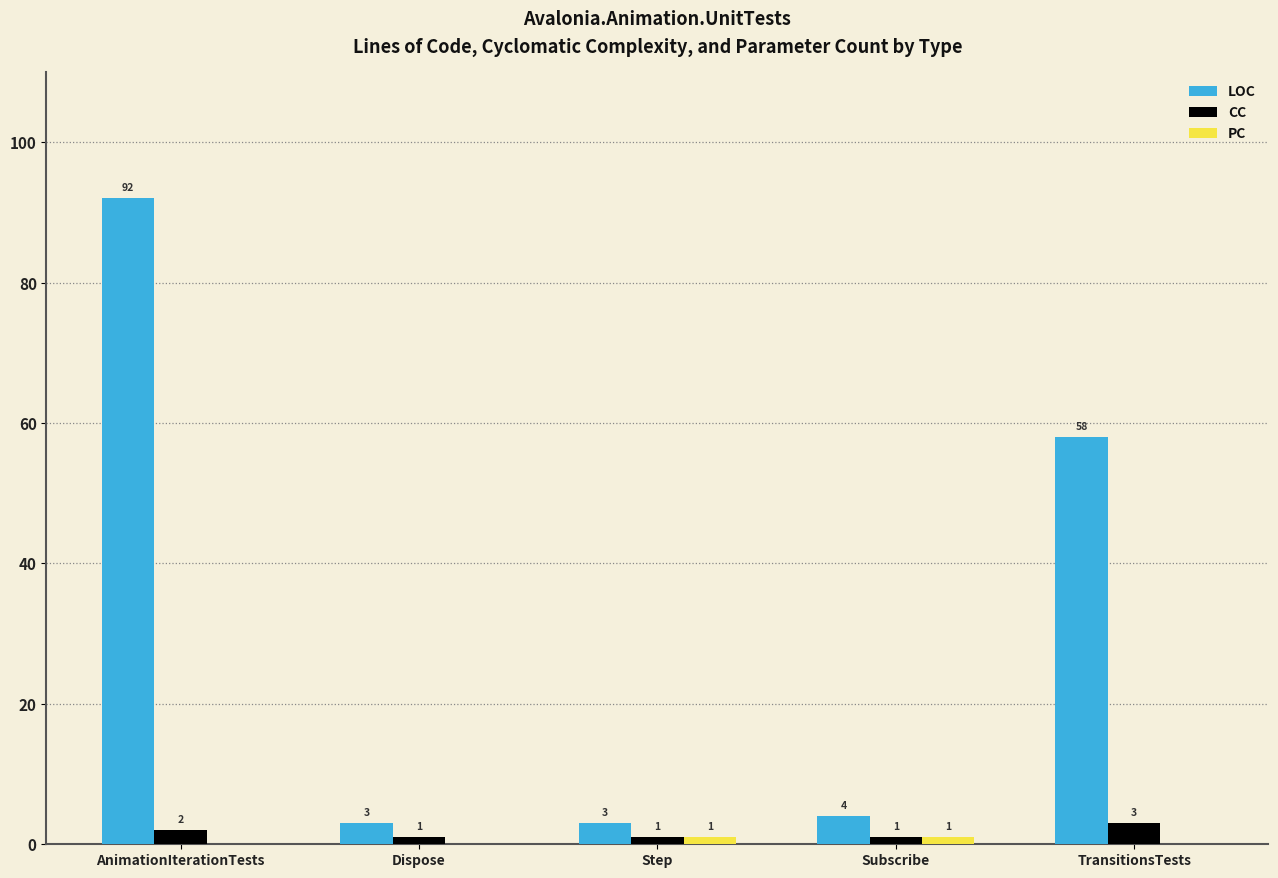

Is it true that LOC equals 92 at AnimationIterationTests?

True